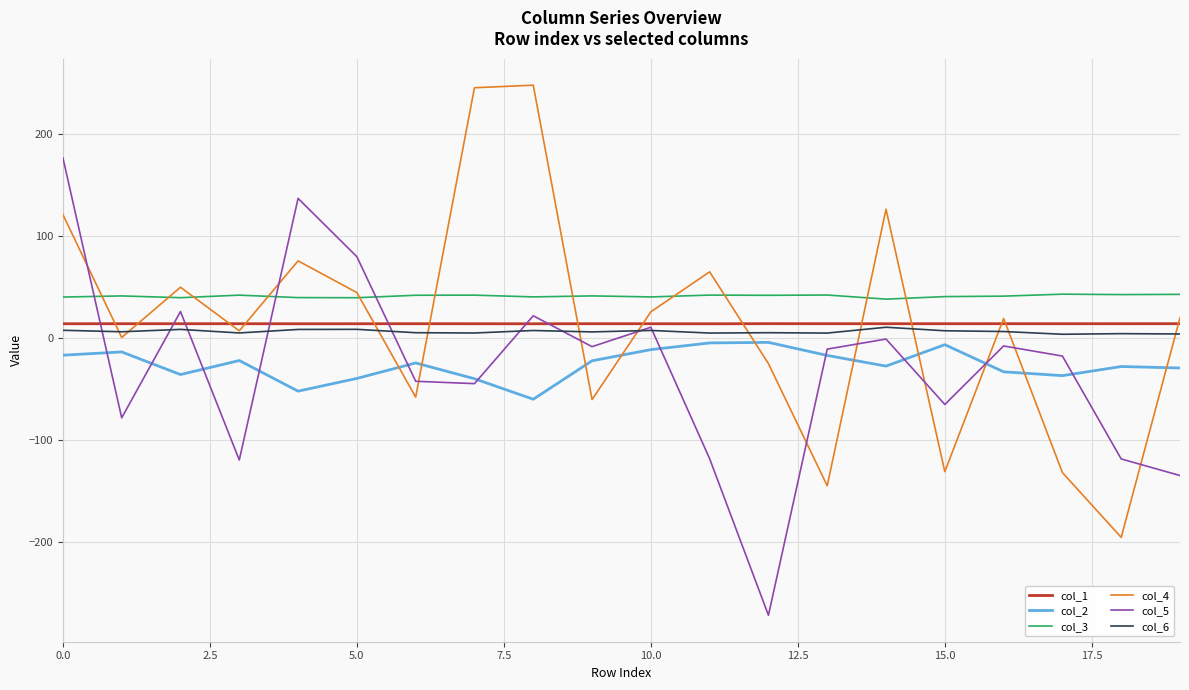

What is the average value of the col_5 series?

-29.6